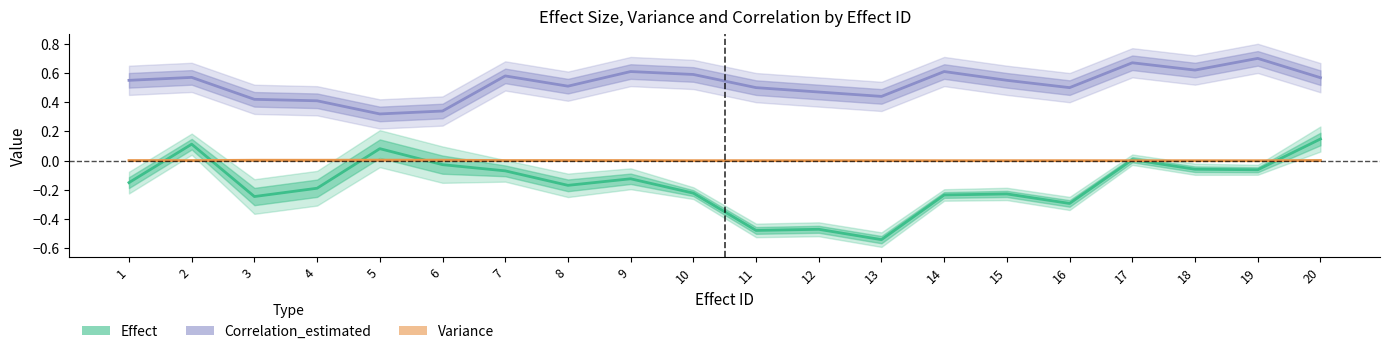

At how many categories does at least one series exceed 0?

20